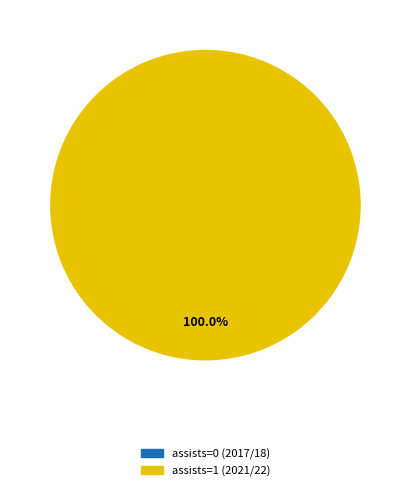

Combined, what portion of the pie is assists=1 (2021/22) and assists=0 (2017/18)?

100.0%